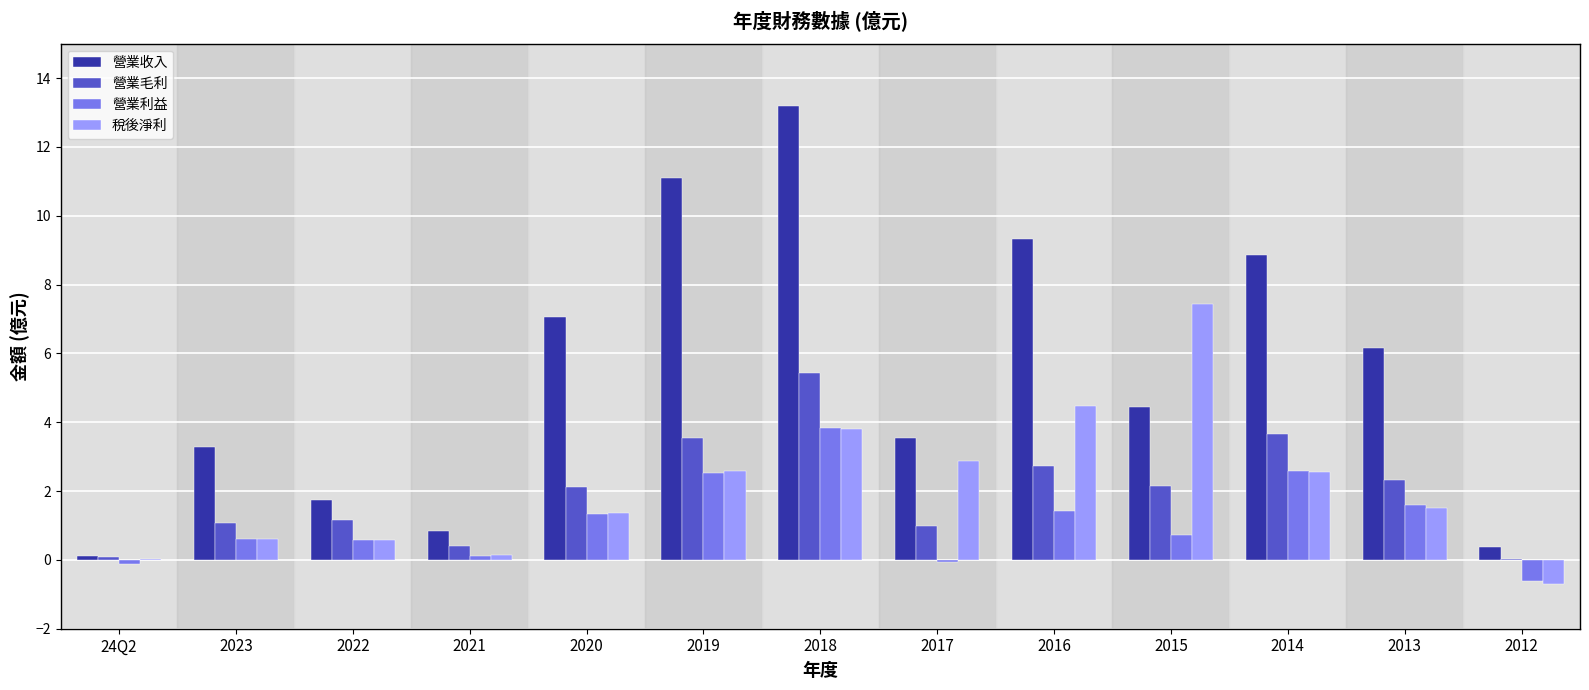

What is the total value across all series at 2012?

-0.9